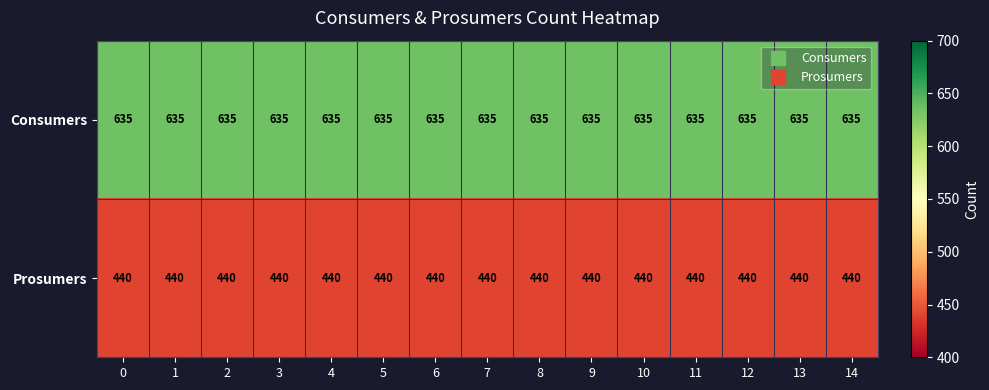

What is the sum of the Prosumers values at 5 and 0?

880